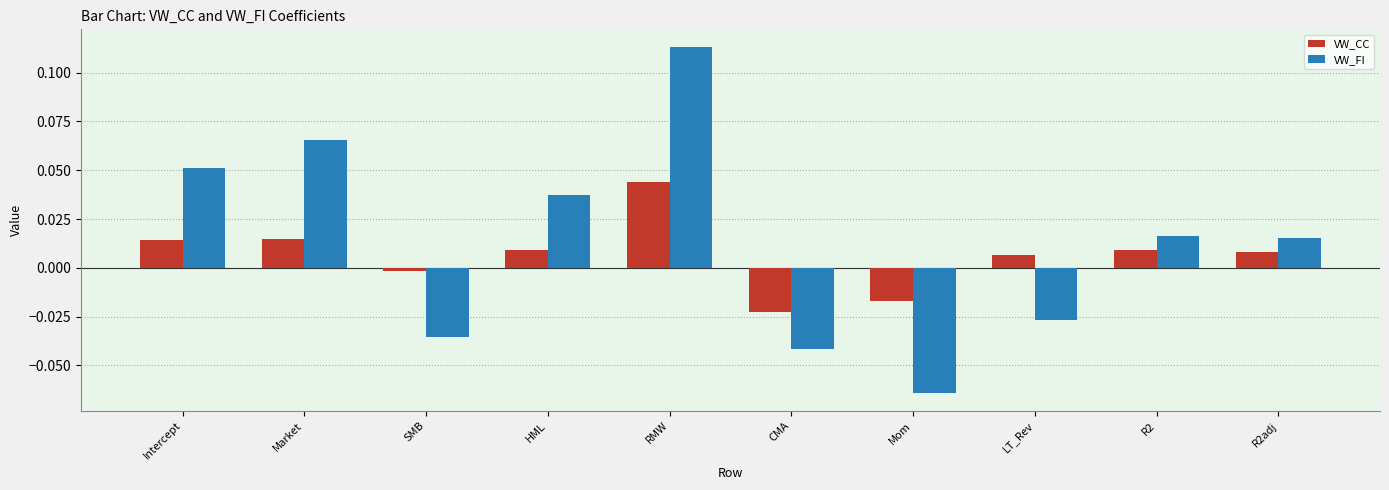

List the series in order of their peak value, highest first.

VW_FI, VW_CC